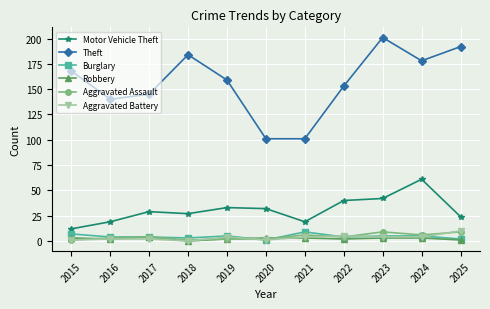

What is the total value across all series at 2021?

142